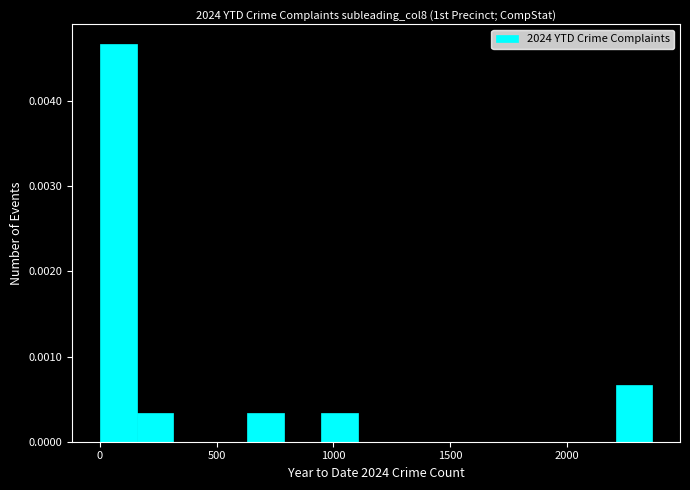

Read against the x-axis, roughly where is the centre of the tallest bar?

100